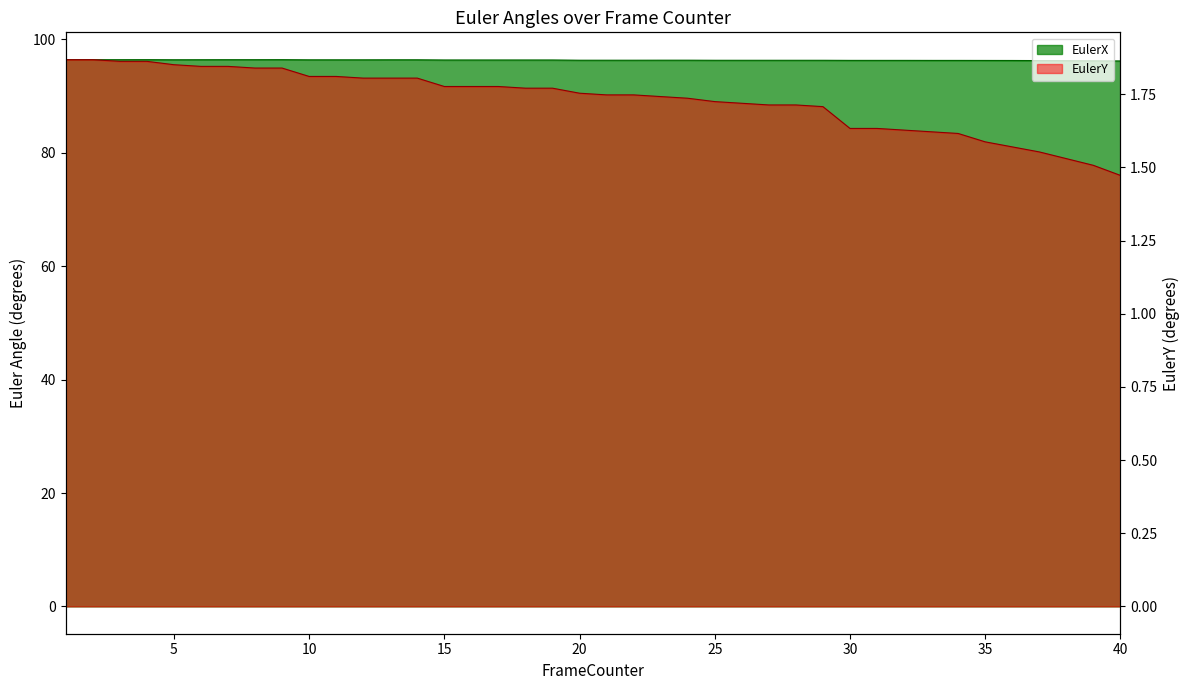

What is the total value across all series at 21?

98.1